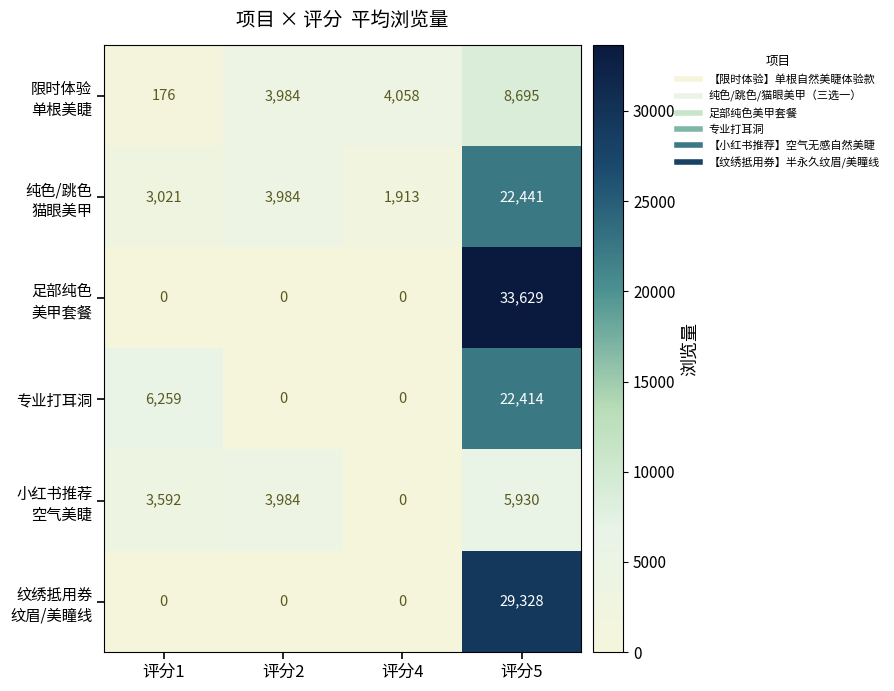

How many values in the 专业打耳洞 series are below 6259?

2